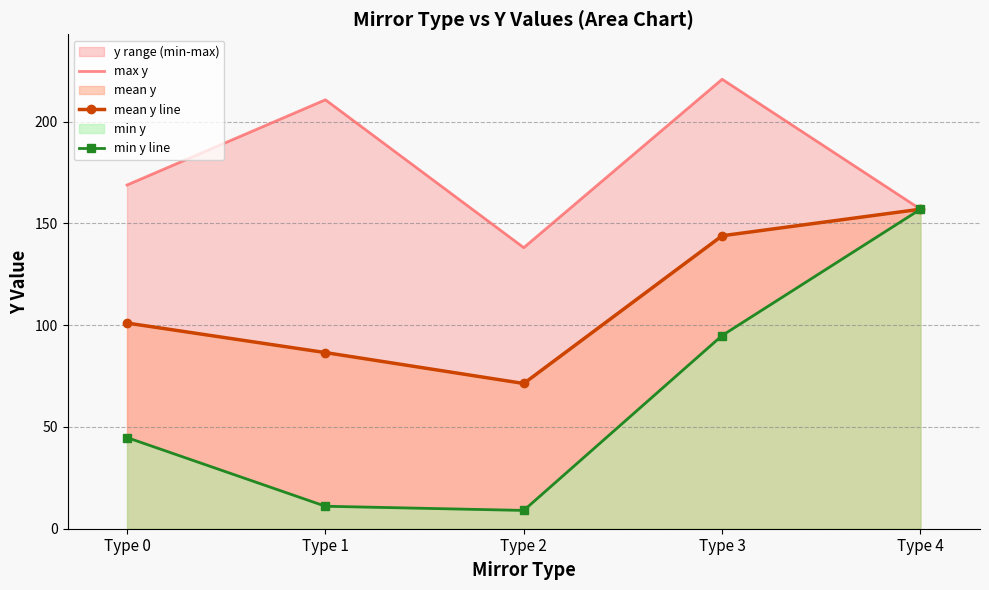

What is the difference between the maximum and second lowest values in the min y line series?

146.0